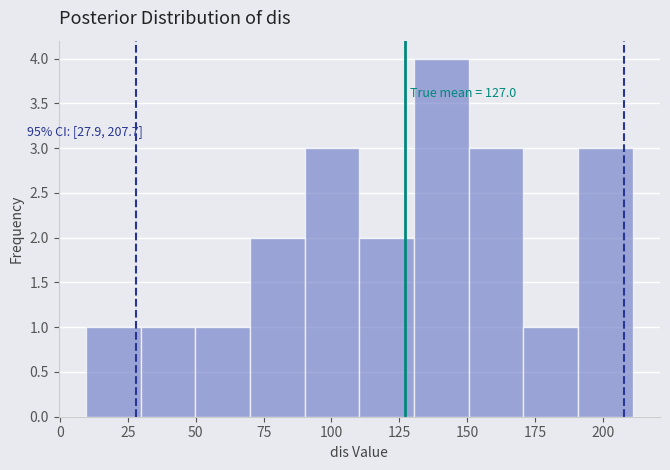

Over which range of the x-axis is the bar tallest?

130 to 150